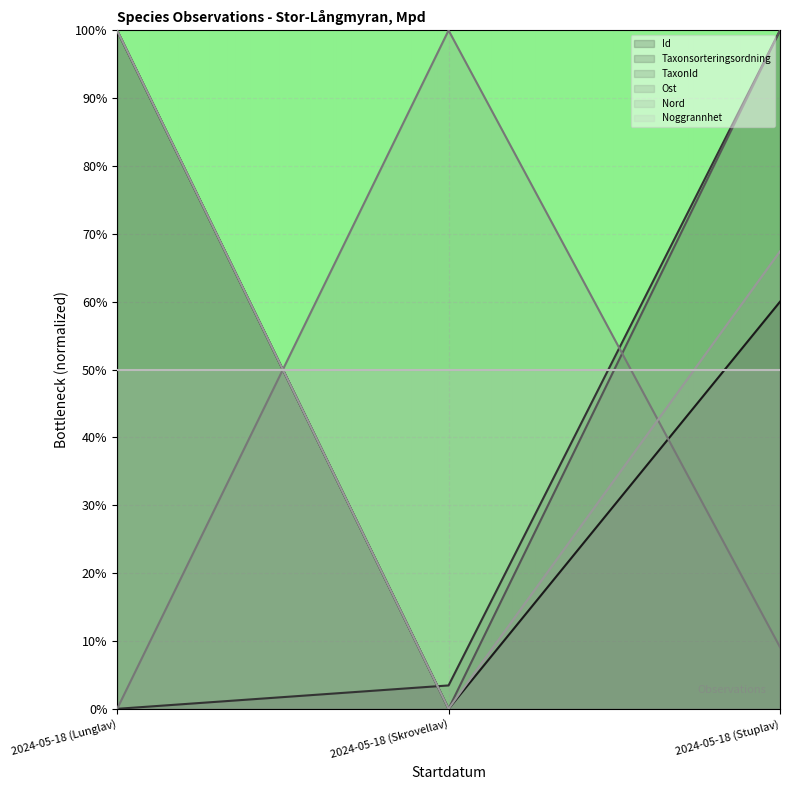

The Taxonsorteringsordning series shows 100.0 at 2024-05-18 (Stuplav). True or false?

True